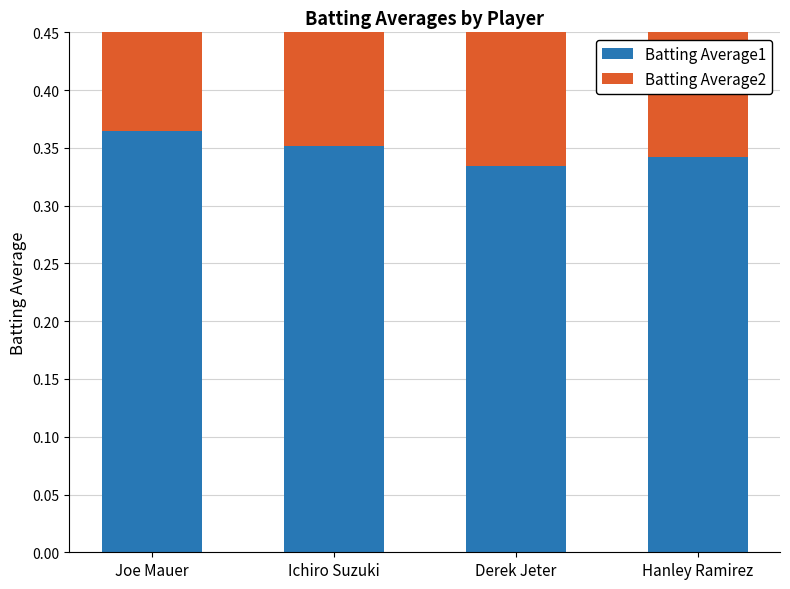

At which category does the chart reach its minimum across all series?

Derek Jeter